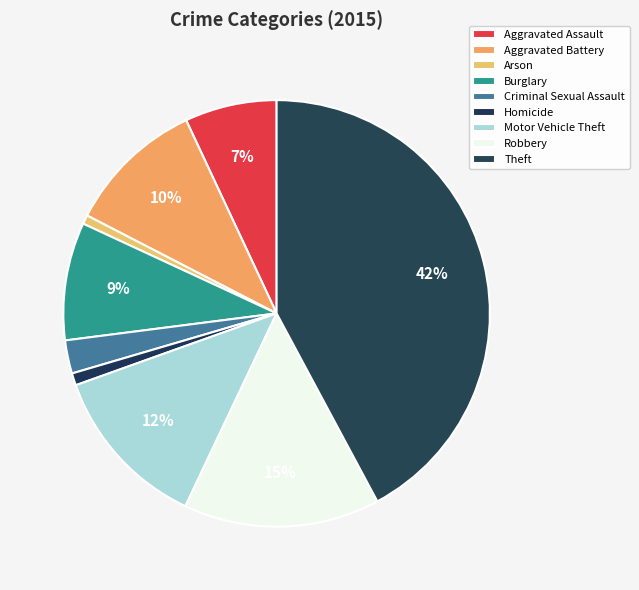

What is the smallest slice in the pie chart?

Arson